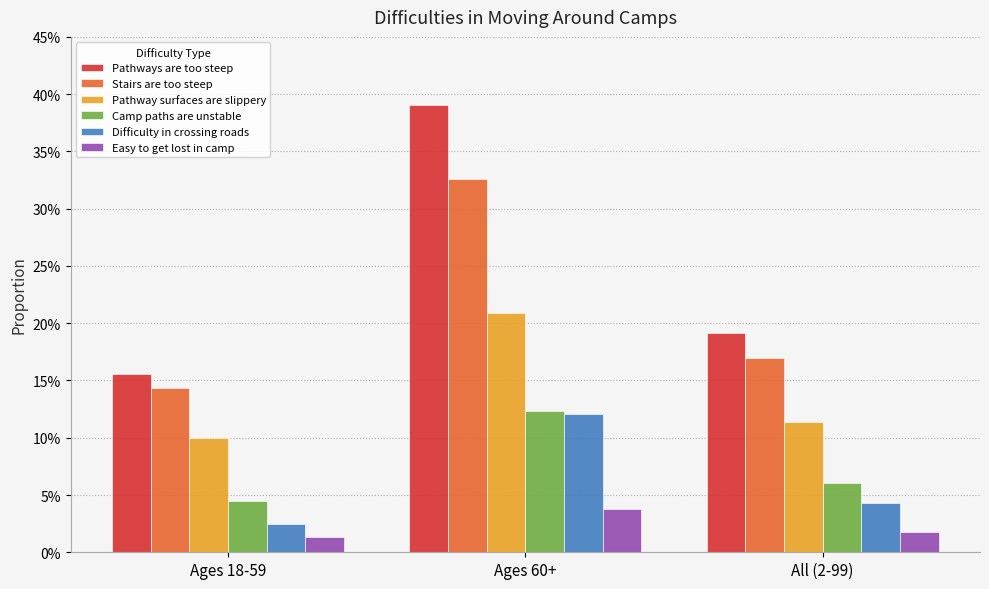

What is the difference between the maximum and minimum values in the Difficulty in crossing roads series?

0.1